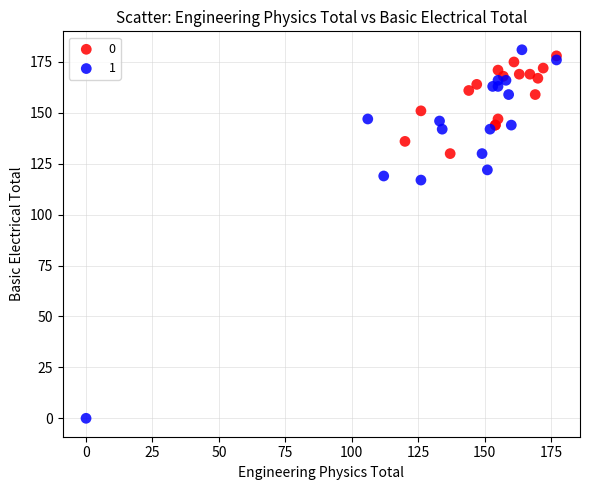

What are all the series names shown in the legend?

0, 1